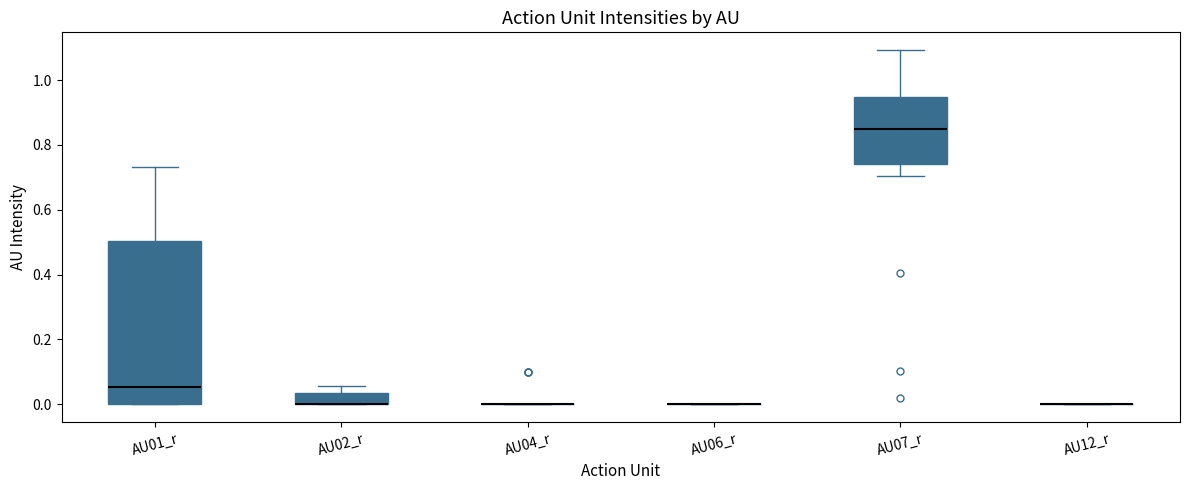

Reading left to right, transcribe this box plot: for each box, give where its median line is, the range the box spans, and where its two whiskers end, as read against the y-axis. The values are not printed on the chart, so give them approximately, as read against the axis.

AU01_r: median 0.06, box 0.00 to 0.50, whiskers 0.00 to 0.74
AU02_r: median 0.00 (drawn on the box's lower edge), box 0.00 to 0.04, whiskers 0.00 to 0.06
AU04_r: box collapsed to a line at 0.00, whiskers 0.00 to 0.00
AU06_r: box collapsed to a line at 0.00, whiskers 0.00 to 0.00
AU07_r: median 0.84, box 0.74 to 0.94, whiskers 0.70 to 1.10
AU12_r: box collapsed to a line at 0.00, whiskers 0.00 to 0.00